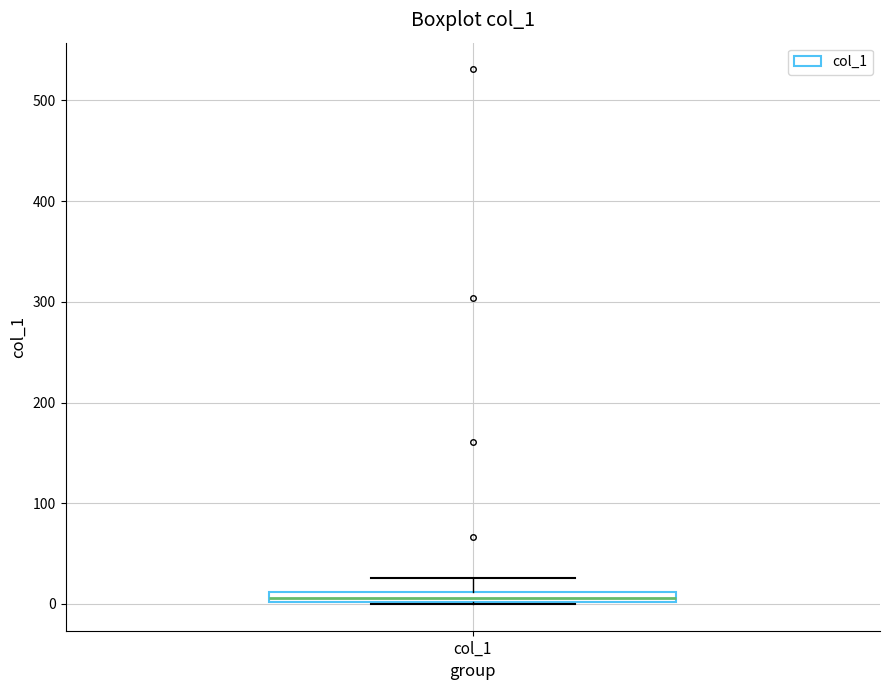

Where is the lower edge of the box for col_1 on the y-axis? The values are not printed on the chart, so give them approximately, as read against the axis.

0